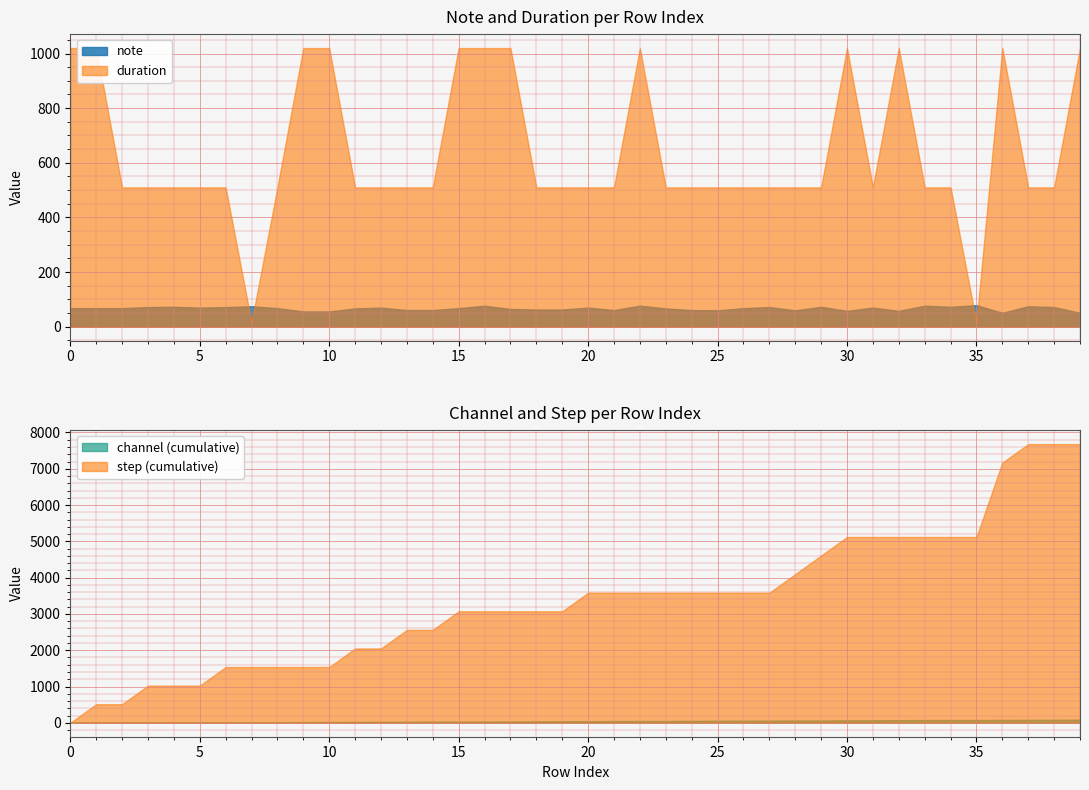

How many interior local peaks does the duration series have?

4